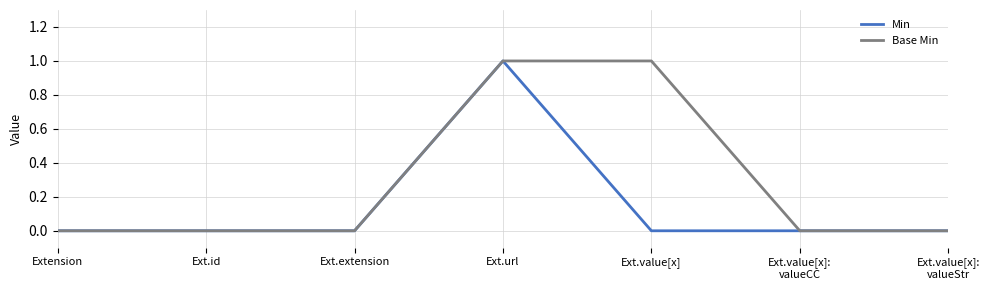

The Min series shows -1 at Ext.extension. True or false?

False